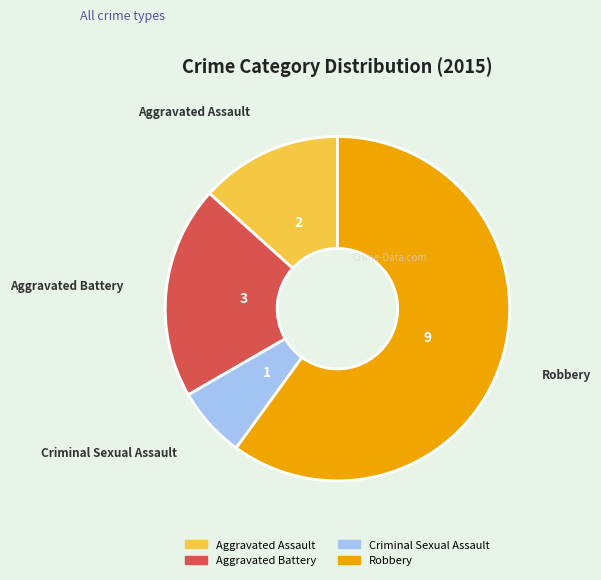

Does Aggravated Assault represent more than half of the total?

No